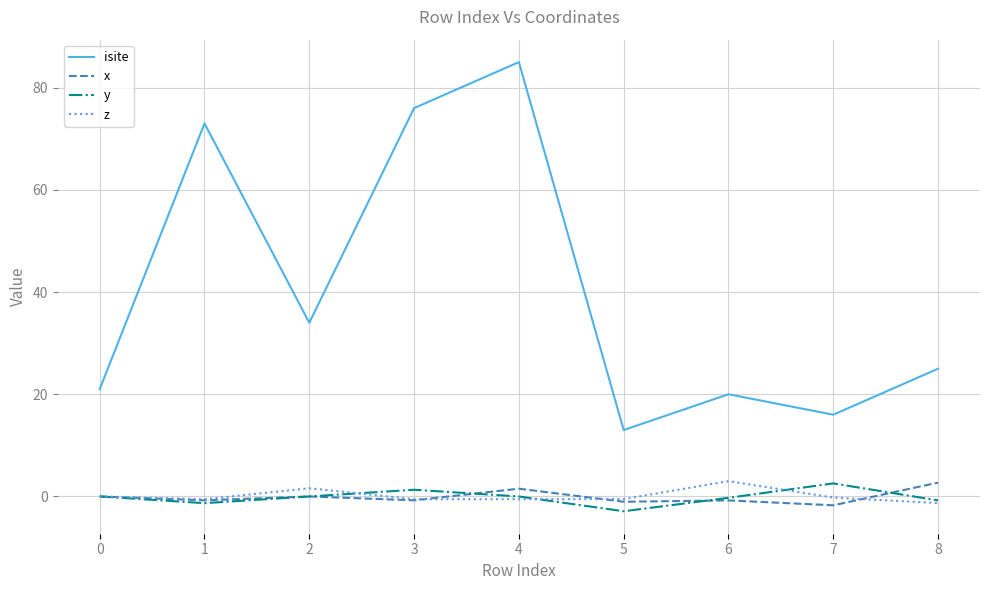

Count the number of categories in the chart.

9